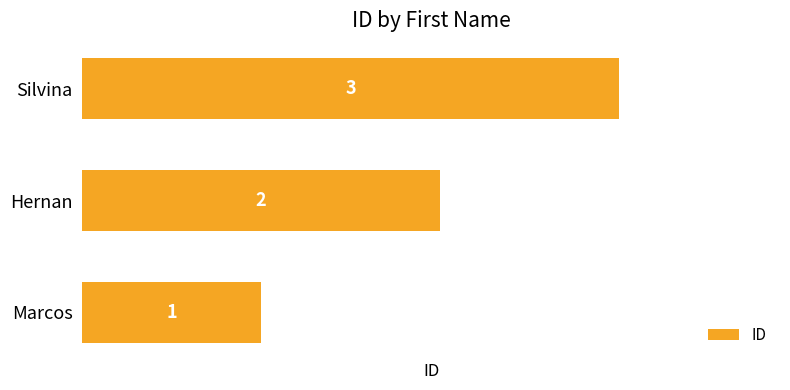

Count the number of data series in this chart.

1